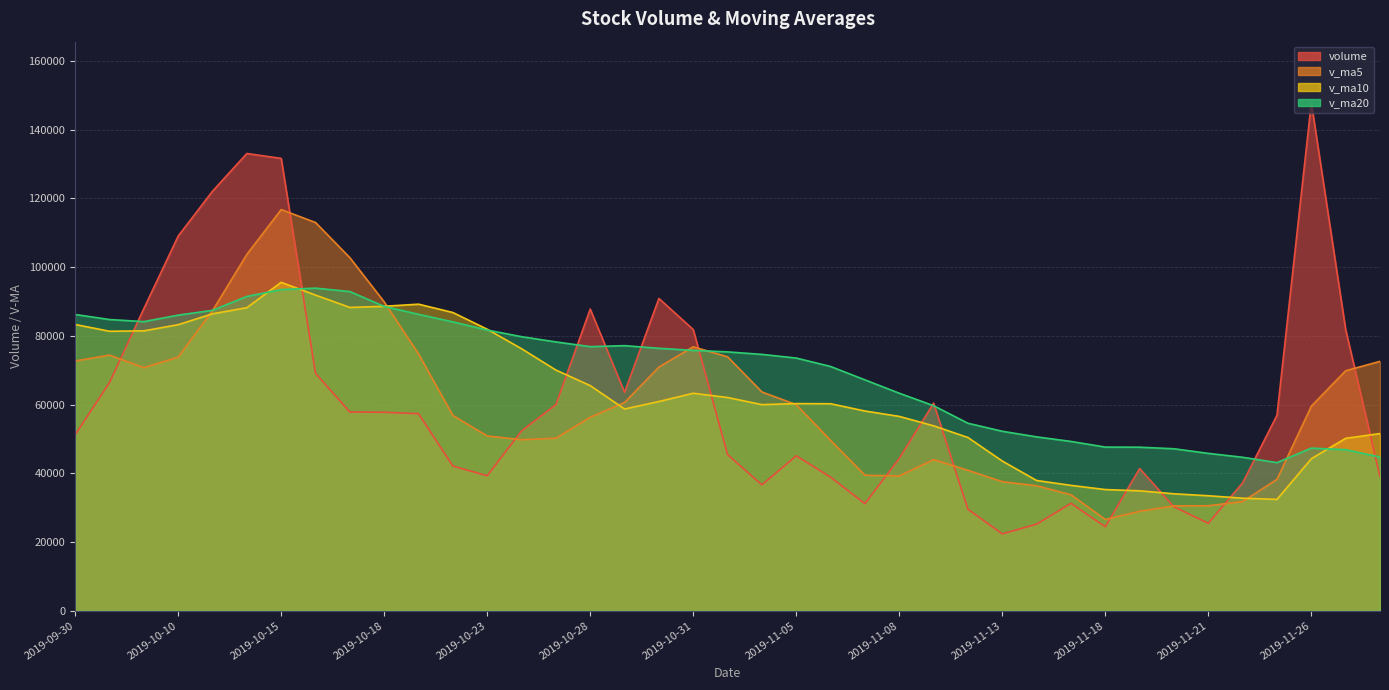

Reading left to right, list all the values displayed in this chart.

volume: 2019-09-30=51183.0	2019-10-08=66378.1	2019-10-09=87915.2	2019-10-10=109023.7	2019-10-11=122080.3	2019-10-14=133052.8	2019-10-15=131624.2	2019-10-16=69069.5	2019-10-17=57824.6	2019-10-18=57747.4	2019-10-21=57325.0	2019-10-22=42084.4	2019-10-23=39269.4	2019-10-24=52334.8	2019-10-25=59984.6	2019-10-28=87776.6	2019-10-29=63546.3	2019-10-30=90864.6	2019-10-31=81818.7	2019-11-01=45418.2	2019-11-04=36620.1	2019-11-05=45065.2	2019-11-06=38856.7	2019-11-07=31153.0	2019-11-08=44323.3	2019-11-11=60390.6	2019-11-12=29524.8	2019-11-13=22355.0	2019-11-14=25187.0	2019-11-15=31250.0	2019-11-18=24427.2	2019-11-19=41379.8	2019-11-20=30224.0	2019-11-21=25432.5	2019-11-22=37224.0	2019-11-25=56891.9	2019-11-26=147854.4	2019-11-27=81795.0	2019-11-28=39055.0
v_ma5: 2019-09-30=72661.4	2019-10-08=74386.4	2019-10-09=70722.4	2019-10-10=73776.8	2019-10-11=87316.1	2019-10-14=103690.0	2019-10-15=116739.2	2019-10-16=112970.1	2019-10-17=102730.3	2019-10-18=89863.7	2019-10-21=74718.2	2019-10-22=56810.2	2019-10-23=50850.2	2019-10-24=49752.2	2019-10-25=50199.6	2019-10-28=56290.0	2019-10-29=60582.4	2019-10-30=70901.4	2019-10-31=76798.2	2019-11-01=73884.9	2019-11-04=63653.6	2019-11-05=59957.4	2019-11-06=49555.8	2019-11-07=39422.7	2019-11-08=39203.7	2019-11-11=43957.8	2019-11-12=40849.7	2019-11-13=37549.3	2019-11-14=36356.1	2019-11-15=33741.5	2019-11-18=26548.8	2019-11-19=28919.8	2019-11-20=30493.6	2019-11-21=30542.7	2019-11-22=31737.5	2019-11-25=38230.4	2019-11-26=59525.3	2019-11-27=69839.6	2019-11-28=72564.1
v_ma10: 2019-09-30=83292.1	2019-10-08=81326.1	2019-10-09=81437.0	2019-10-10=83233.1	2019-10-11=86401.4	2019-10-14=88175.7	2019-10-15=95562.8	2019-10-16=91846.2	2019-10-17=88253.5	2019-10-18=88589.9	2019-10-21=89204.1	2019-10-22=86774.7	2019-10-23=81910.1	2019-10-24=76241.2	2019-10-25=70031.7	2019-10-28=65504.1	2019-10-29=58696.3	2019-10-30=60875.8	2019-10-31=63275.2	2019-11-01=62042.3	2019-11-04=59971.8	2019-11-05=60269.9	2019-11-06=60228.6	2019-11-07=58110.4	2019-11-08=56544.3	2019-11-11=53805.7	2019-11-12=50403.5	2019-11-13=43552.6	2019-11-14=37889.4	2019-11-15=36472.6	2019-11-18=35253.3	2019-11-19=34884.7	2019-11-20=34021.5	2019-11-21=33449.4	2019-11-22=32739.5	2019-11-25=32389.6	2019-11-26=44222.6	2019-11-27=50166.6	2019-11-28=51553.4
v_ma20: 2019-09-30=86203.5	2019-10-08=84731.6	2019-10-09=84127.0	2019-10-10=86011.3	2019-10-11=87411.3	2019-10-14=91456.3	2019-10-15=93445.0	2019-10-16=93862.1	2019-10-17=92871.6	2019-10-18=88553.8	2019-10-21=86248.1	2019-10-22=84050.4	2019-10-23=81673.5	2019-10-24=79737.2	2019-10-25=78216.6	2019-10-28=76839.9	2019-10-29=77129.6	2019-10-30=76361.0	2019-10-31=75764.4	2019-11-01=75316.1	2019-11-04=74587.9	2019-11-05=73522.3	2019-11-06=71069.4	2019-11-07=67175.8	2019-11-08=63288.0	2019-11-11=59654.9	2019-11-12=54549.9	2019-11-13=52214.2	2019-11-14=50582.3	2019-11-15=49257.4	2019-11-18=47612.5	2019-11-19=47577.3	2019-11-20=47125.0	2019-11-21=45779.9	2019-11-22=44641.9	2019-11-25=43097.6	2019-11-26=47313.1	2019-11-27=46859.6	2019-11-28=44721.4